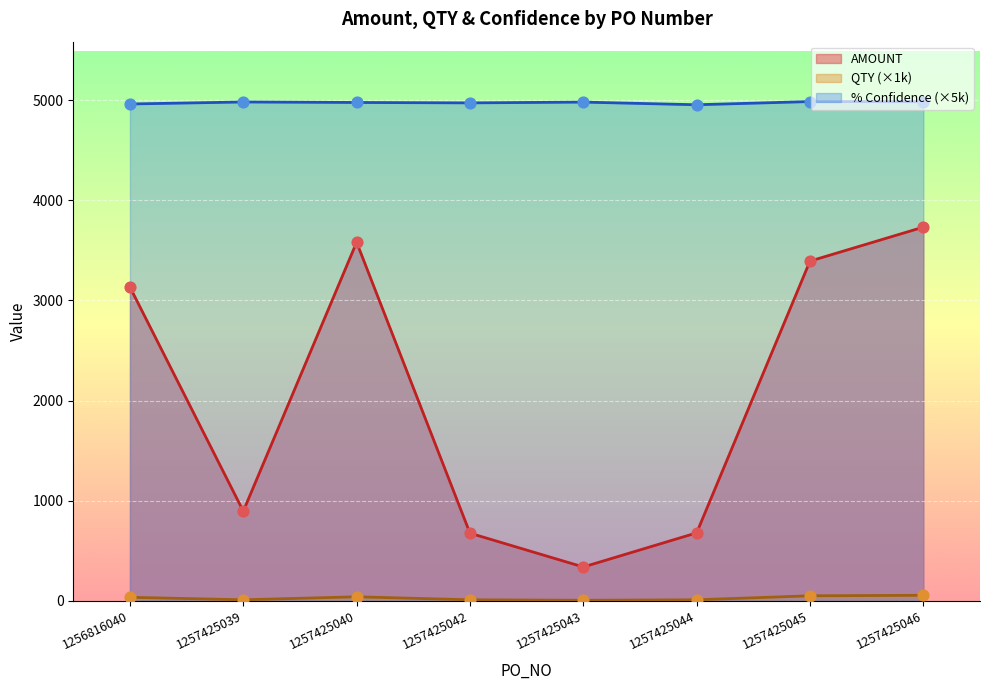

Which series has the largest total across all categories?

% Confidence (×5k)